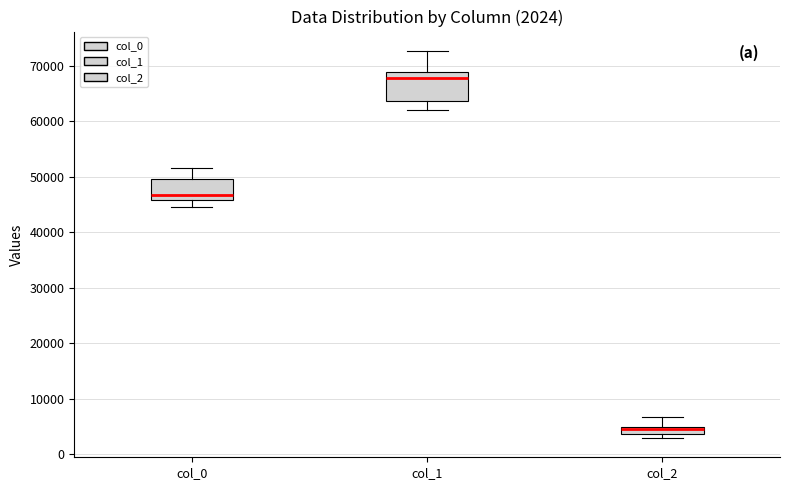

Comparing the boxes themselves (not the whiskers), which one is the tallest?

col_1